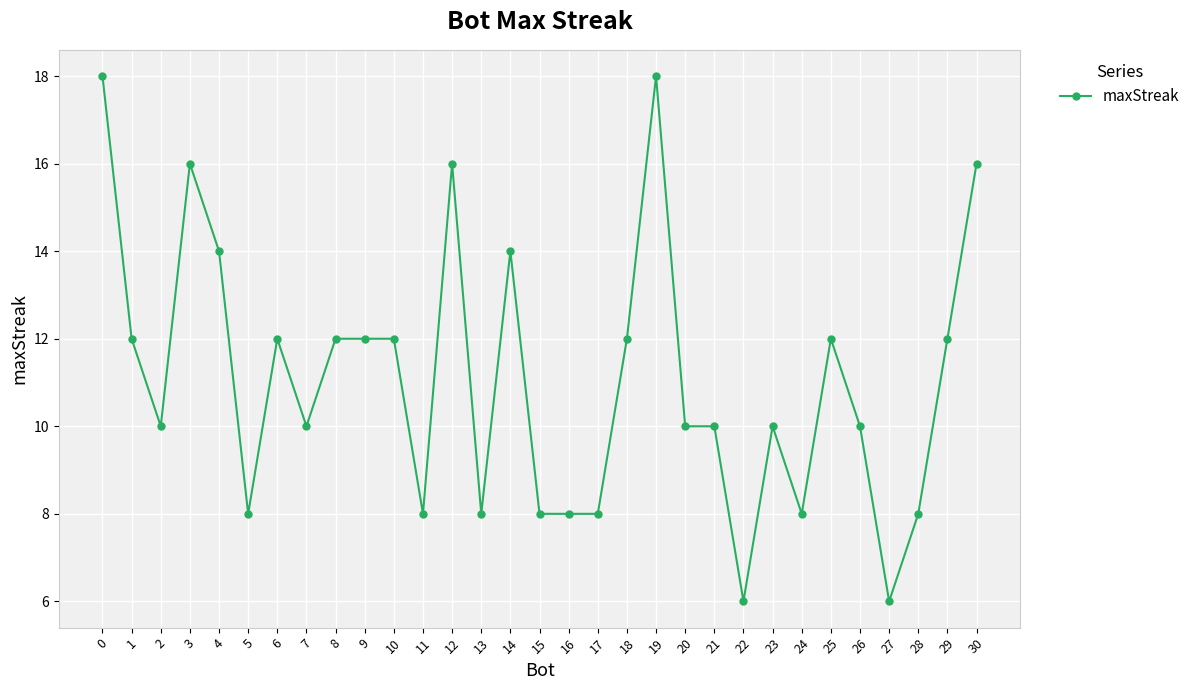

Does the chart have visible grid lines?

Yes